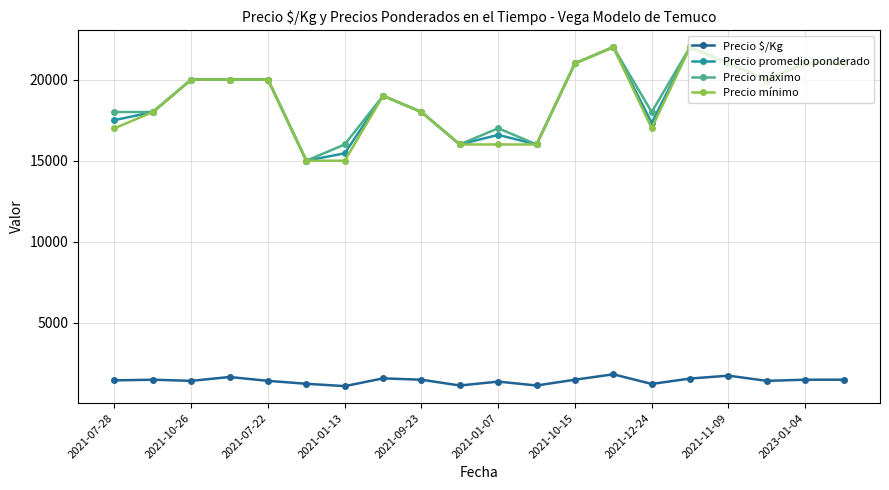

What is the greatest value displayed?

22000